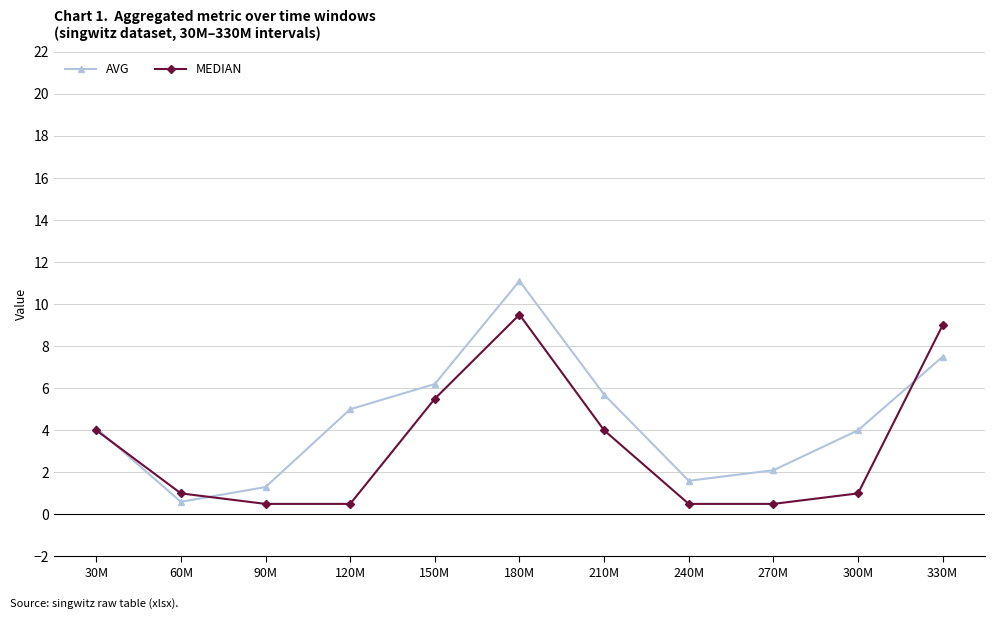

What is the total value across all series at 180M?

20.6